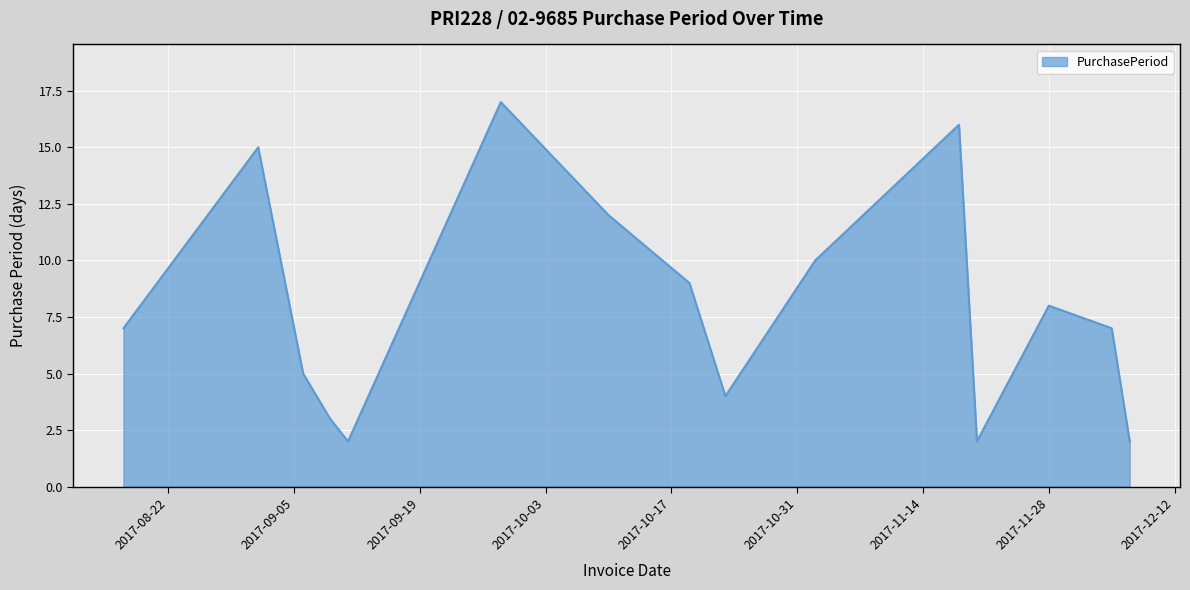

What is the greatest value displayed?

17